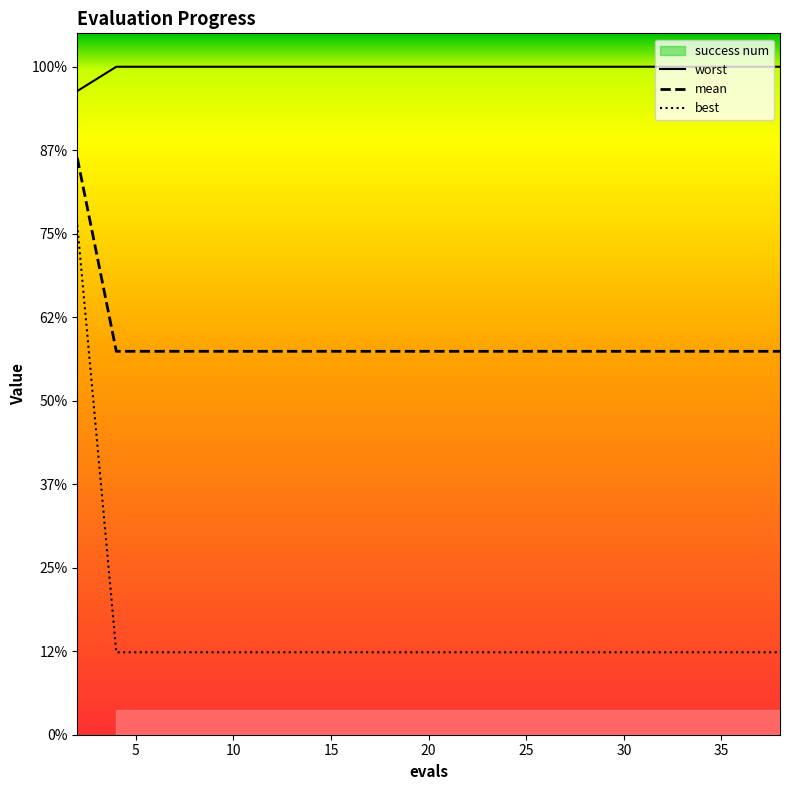

Count the number of categories in the chart.

20